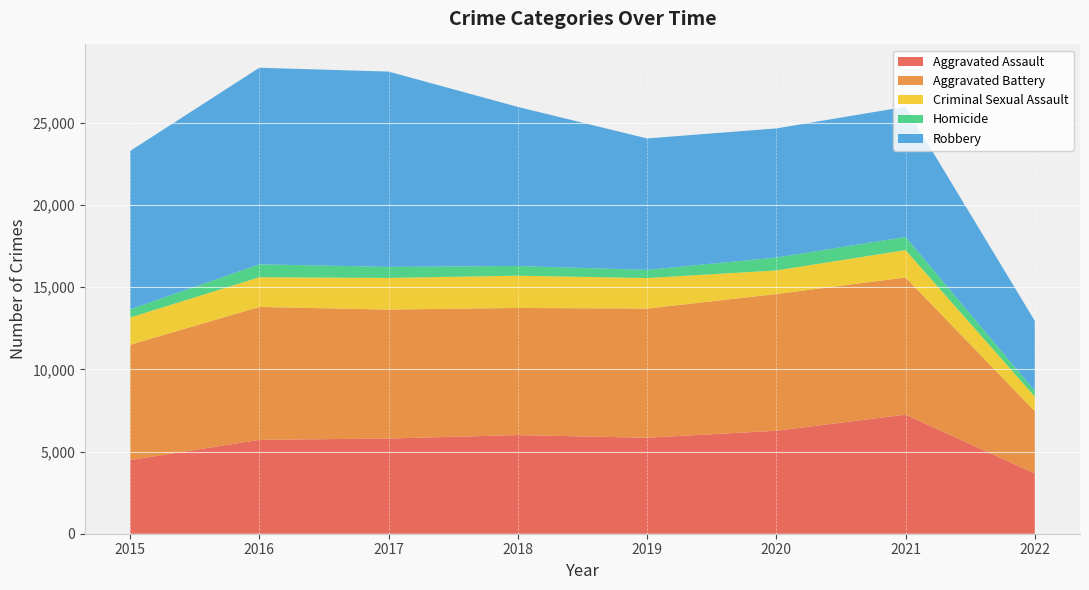

Reading right to left, list all the values displayed in this chart.

Aggravated Assault: 3665	7243	6263	5840	6001	5793	5712	4480
Aggravated Battery: 3791	8347	8319	7857	7735	7845	8085	7018
Criminal Sexual Assault: 892	1666	1436	1859	1963	1926	1807	1656
Homicide: 349	801	785	498	589	672	786	496
Robbery: 4255	7919	7855	7994	9679	11880	11960	9638